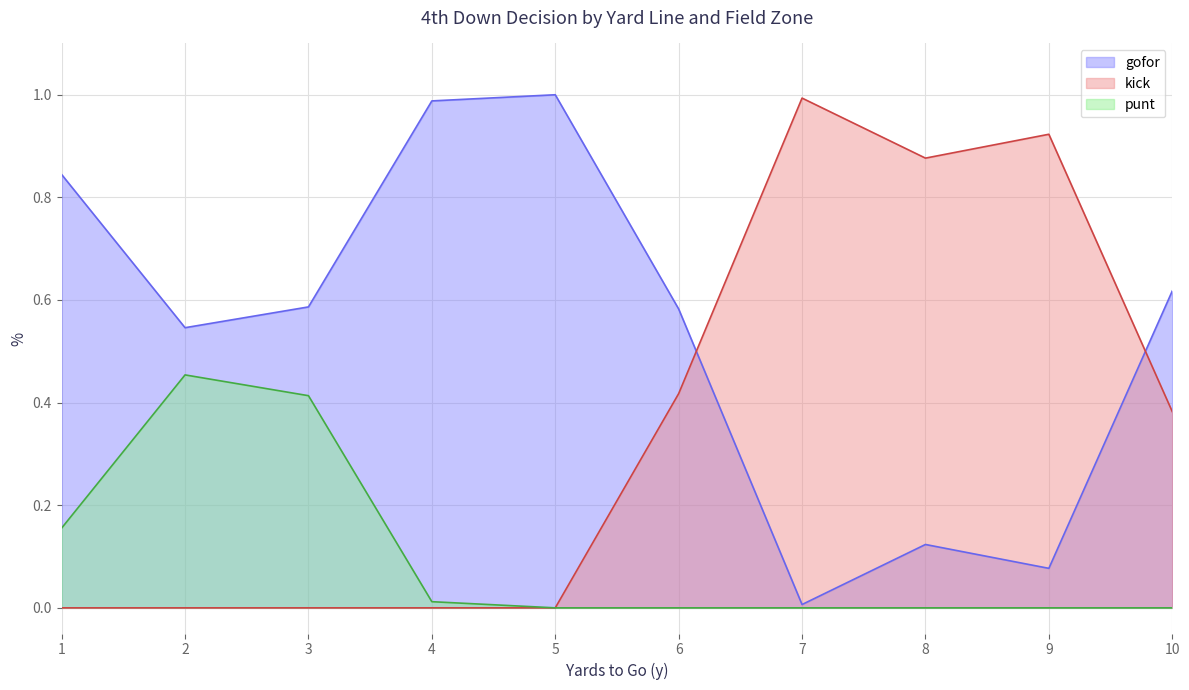

How many lines are shown in the chart?

3